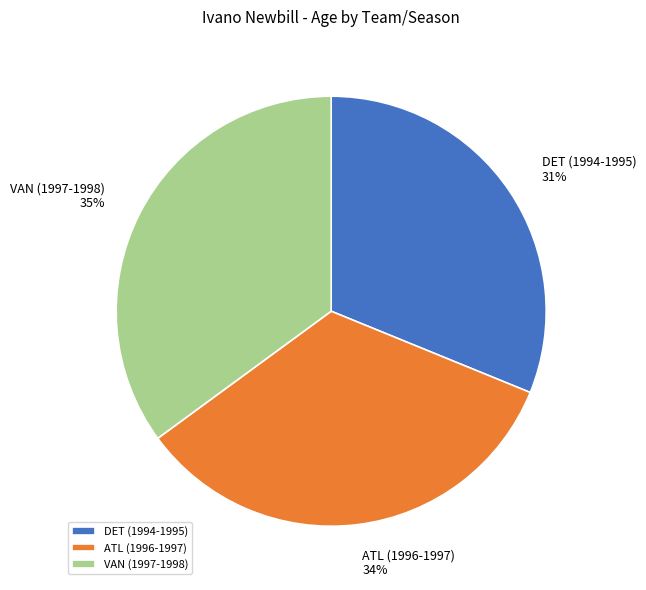

To the nearest percent, what portion does VAN (1997-1998) represent?

35%